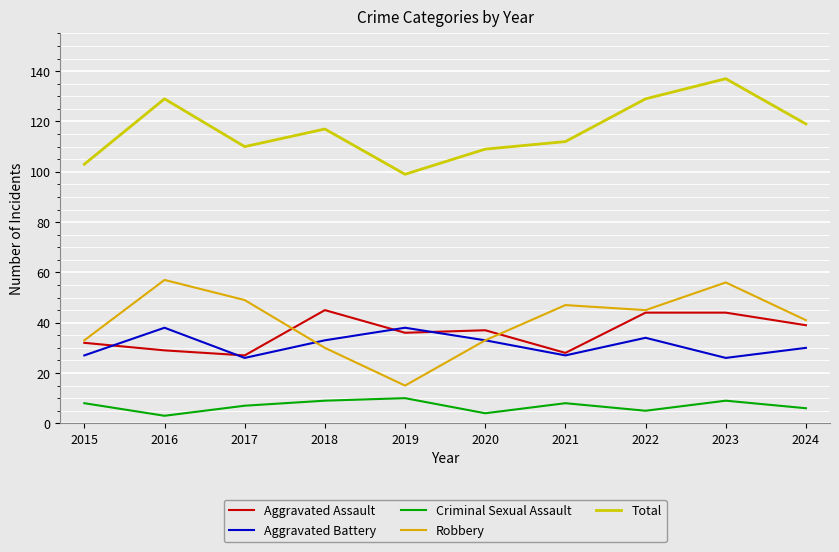

At 2016, list the series in order from smallest to largest.

Criminal Sexual Assault, Aggravated Assault, Aggravated Battery, Robbery, Total